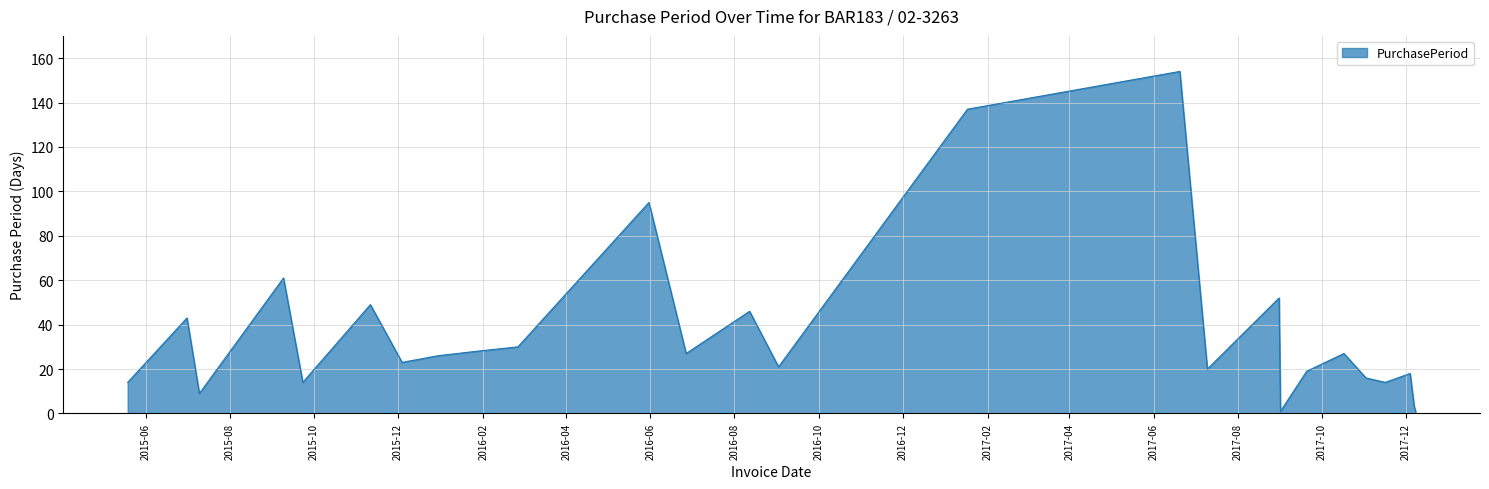

How many lines are shown in the chart?

1